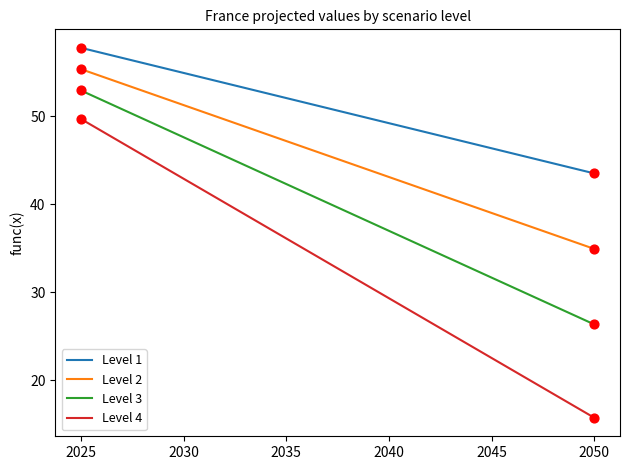

What is the difference between the highest and lowest values at 2030?

12.0